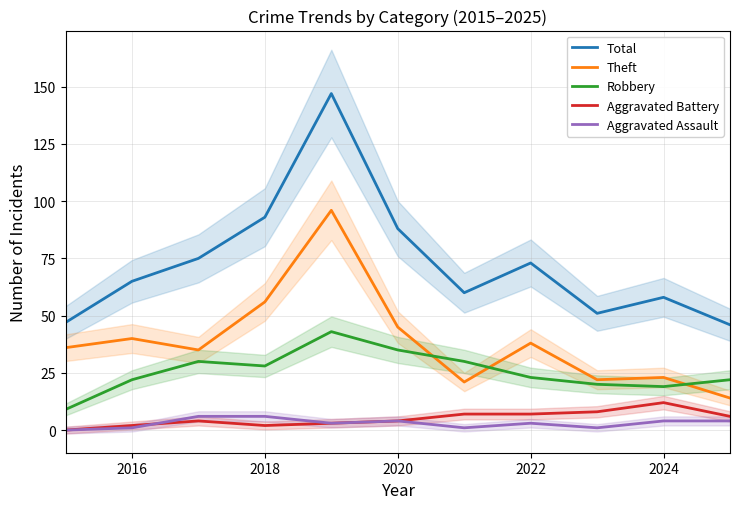

How many lines are shown in the chart?

5